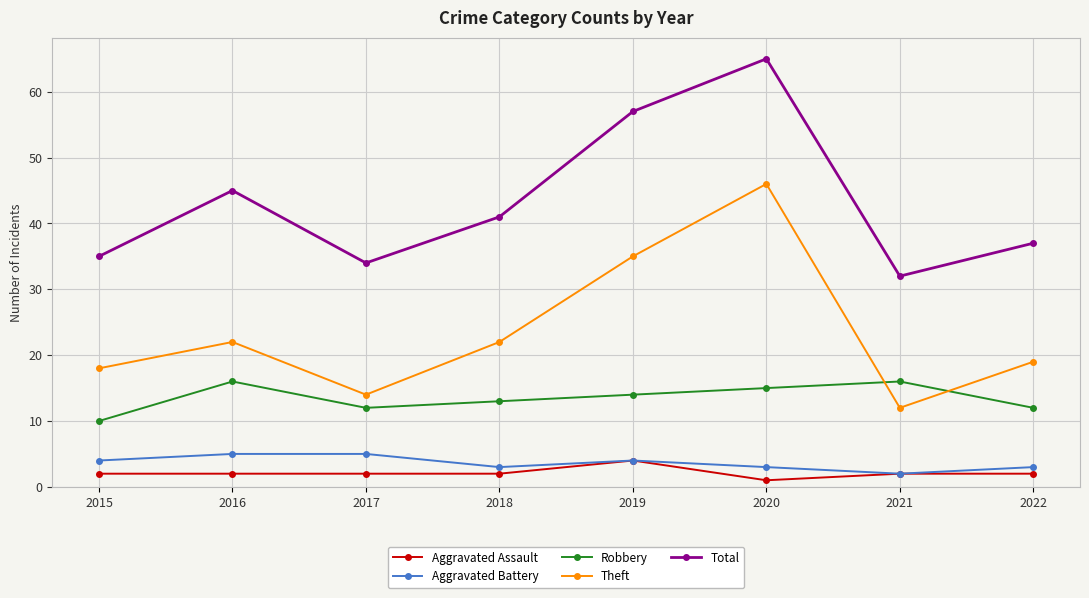

Read the Aggravated Battery value at 2015.

4